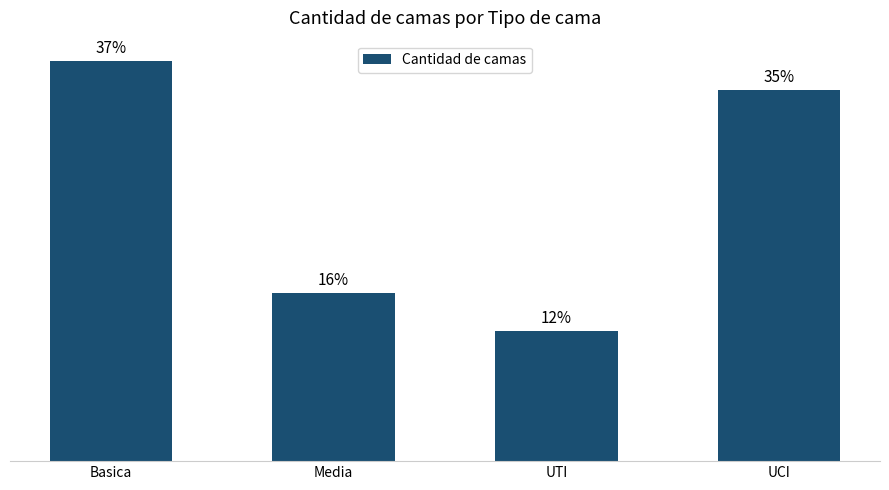

True or false: the data shows 6010 at UCI.

False